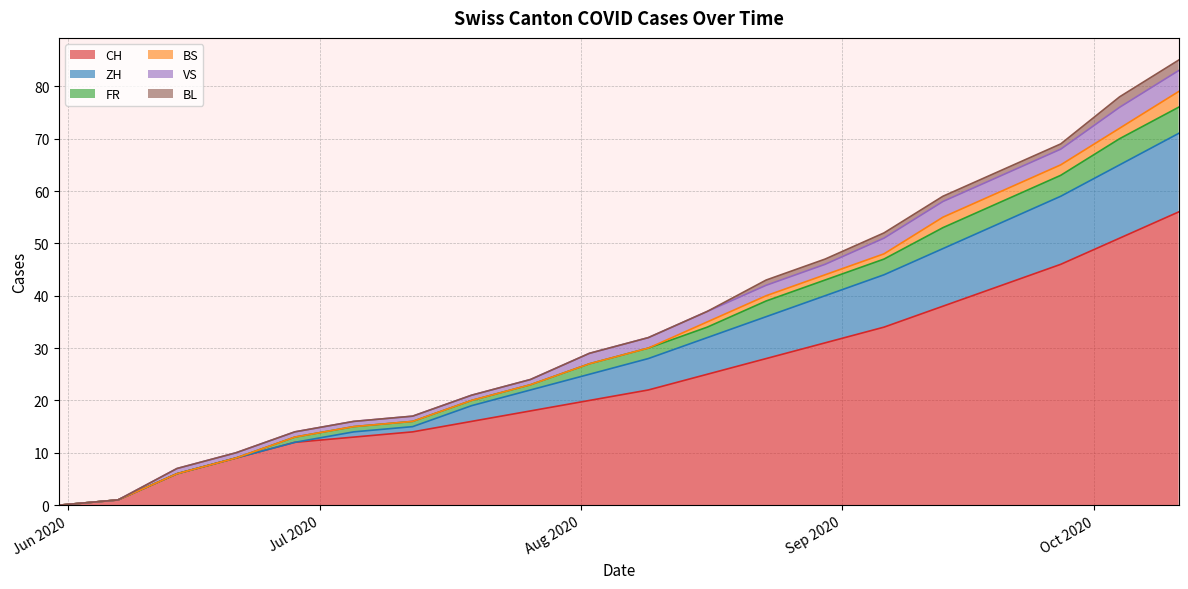

What is the highest value of the CH series?

56